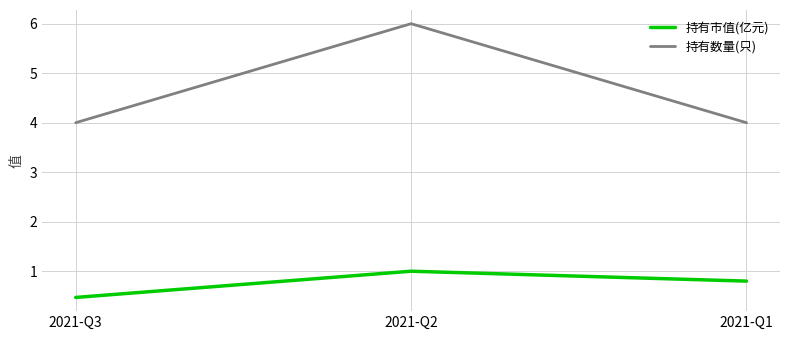

What is the average value of the 持有市值(亿元) series?

0.8